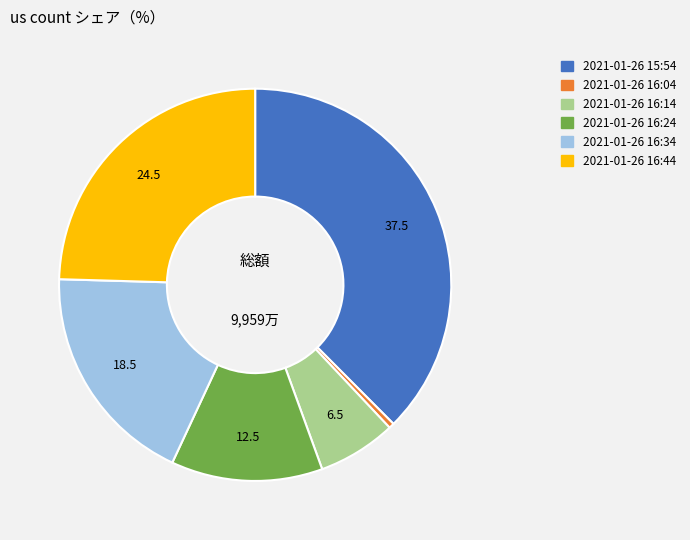

Which category has the smallest portion of the pie?

2021-01-26 16:04